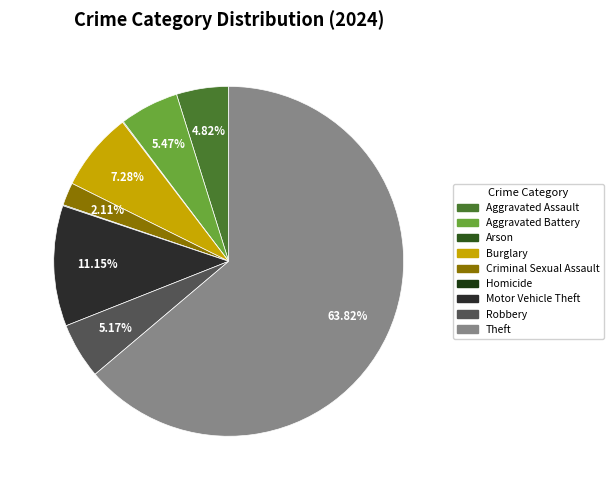

What is the ratio of the value at Aggravated Battery to the value at Robbery?

1.1